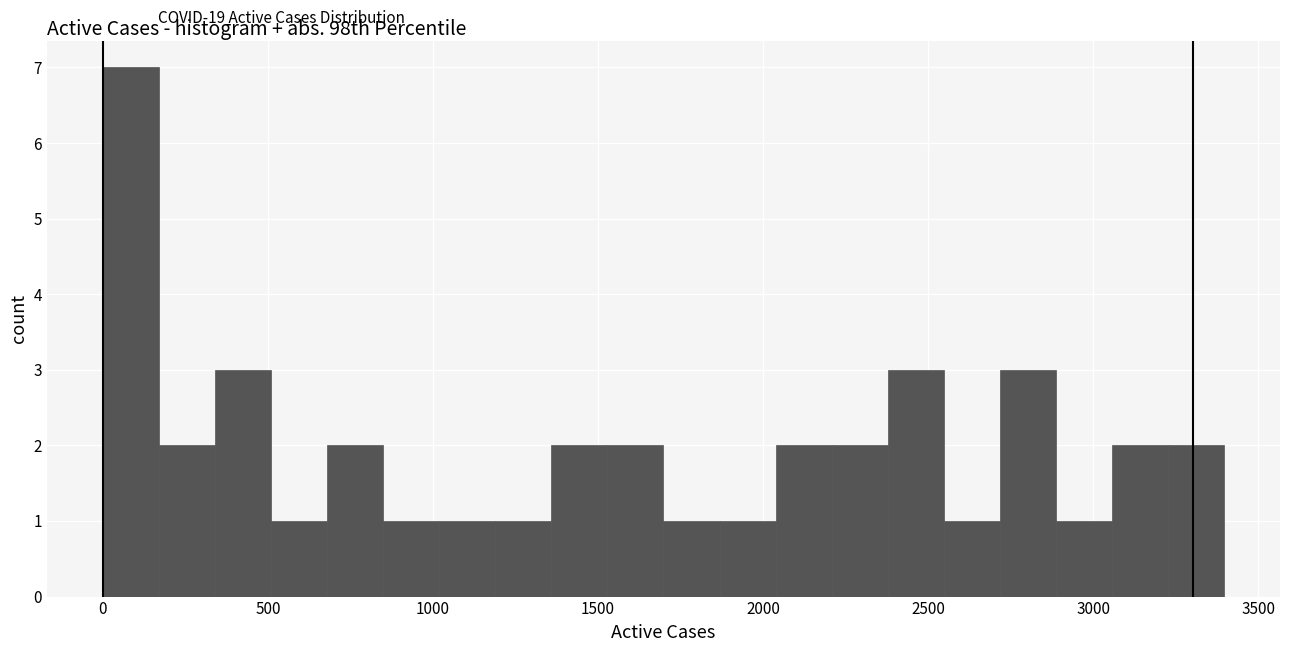

Around what value on the x-axis is the tallest bar? Give the approximate position of its centre, as read against the axis.

100